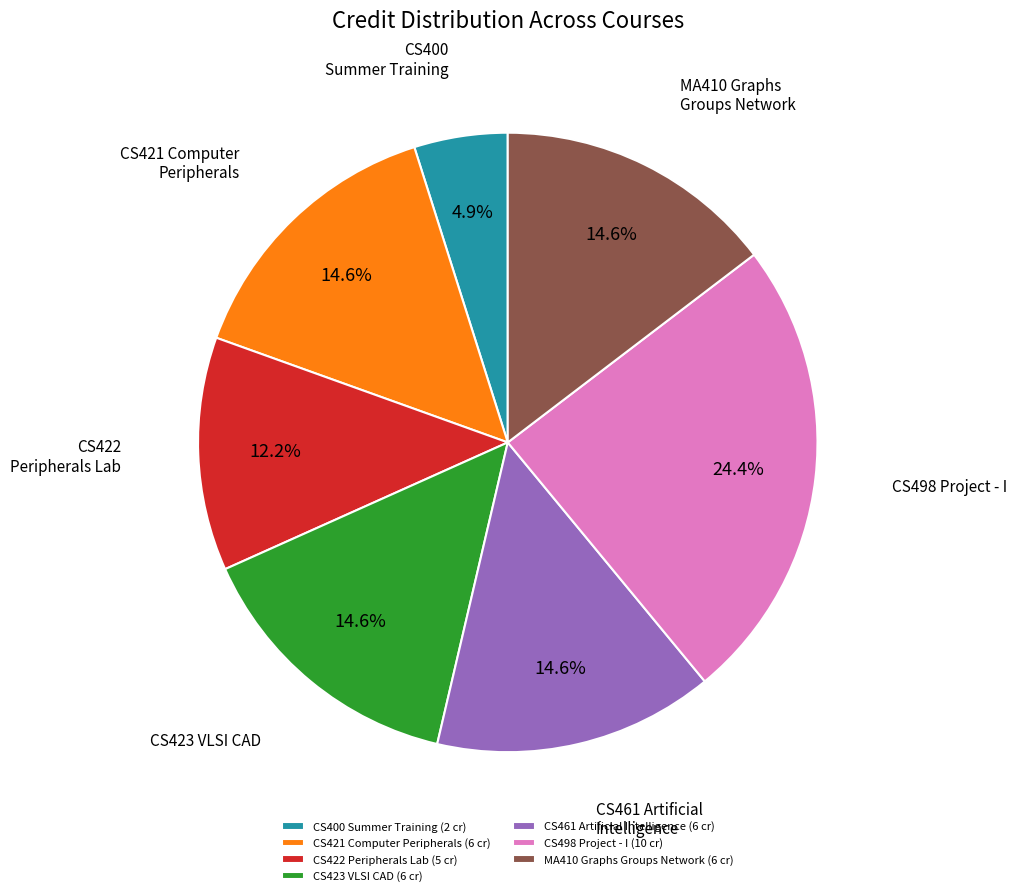

What percentage do CS498 Project - I and CS400 Summer Training together represent?

29.3%